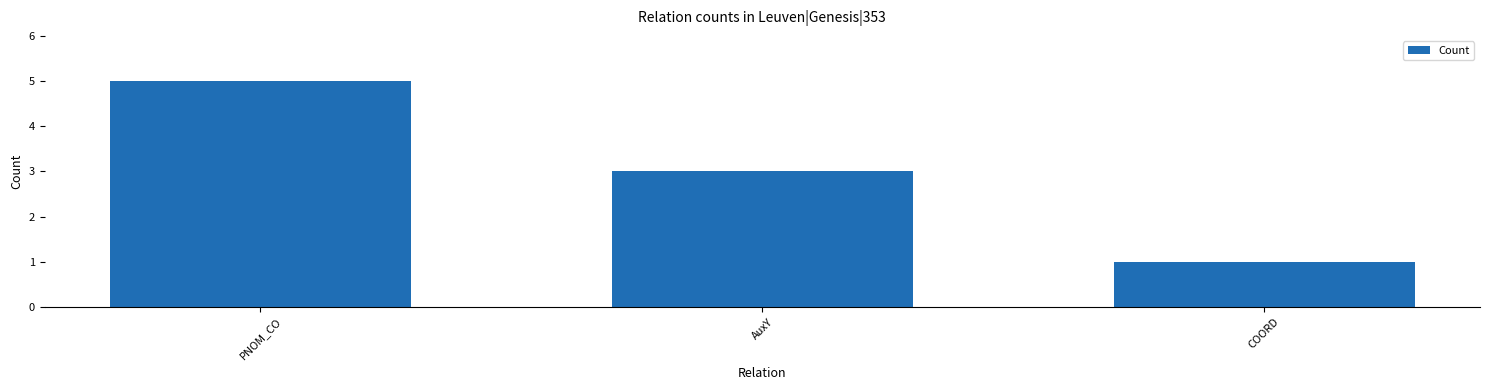

At which category does the chart reach its minimum across all series?

COORD